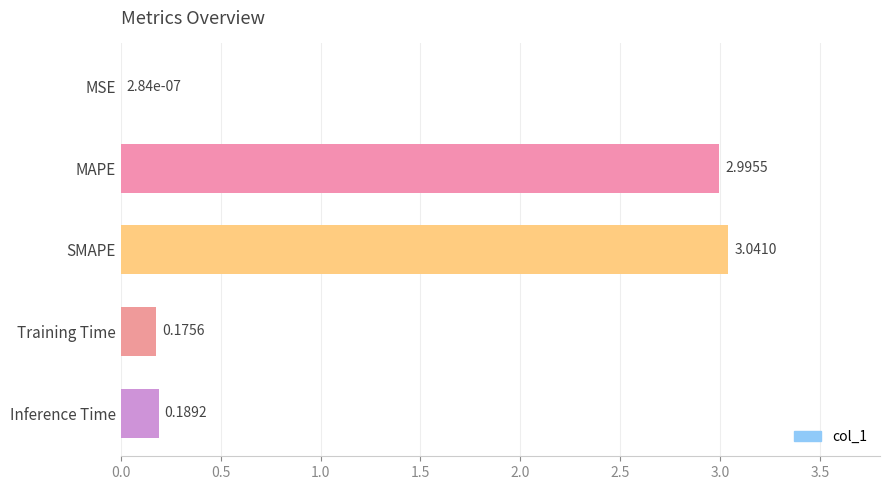

Which label corresponds to the largest value in the chart?

SMAPE